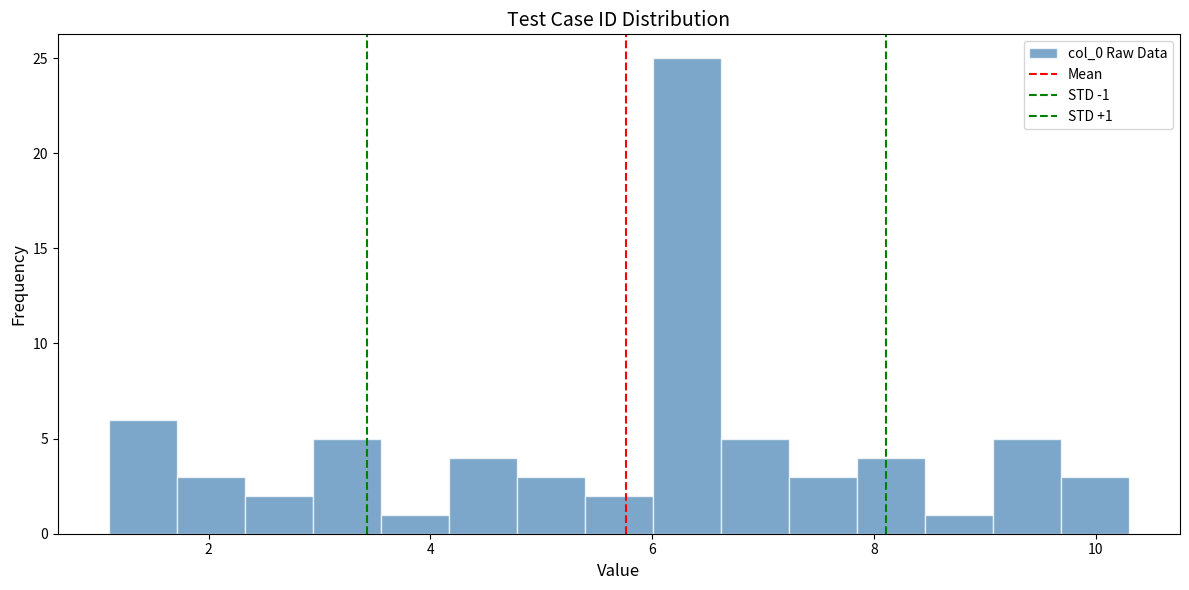

Around what value on the x-axis is the tallest bar? Give the approximate position of its centre, as read against the axis.

6.4